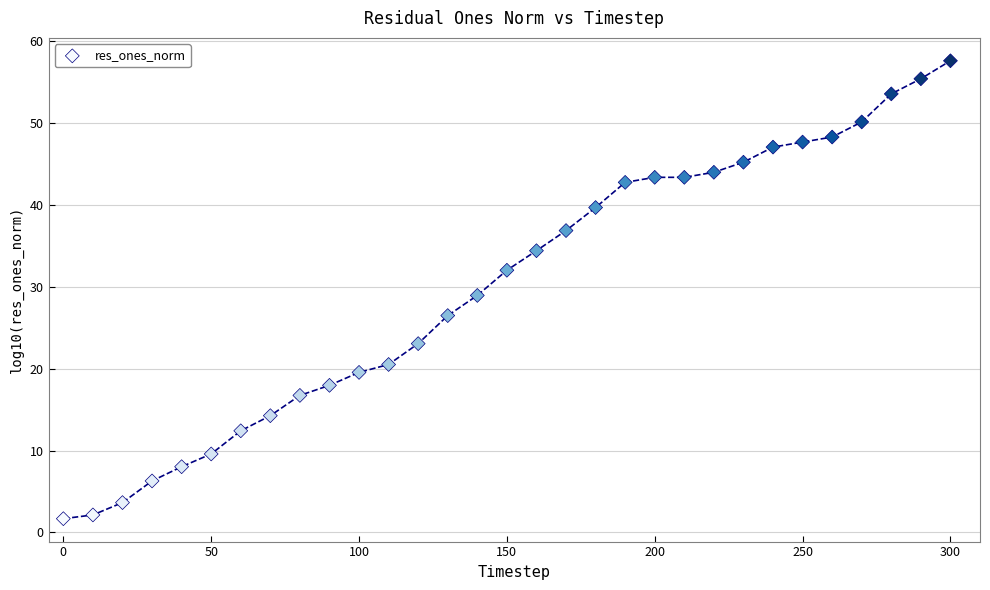

What is the range of X values (max minus min)?

300.0